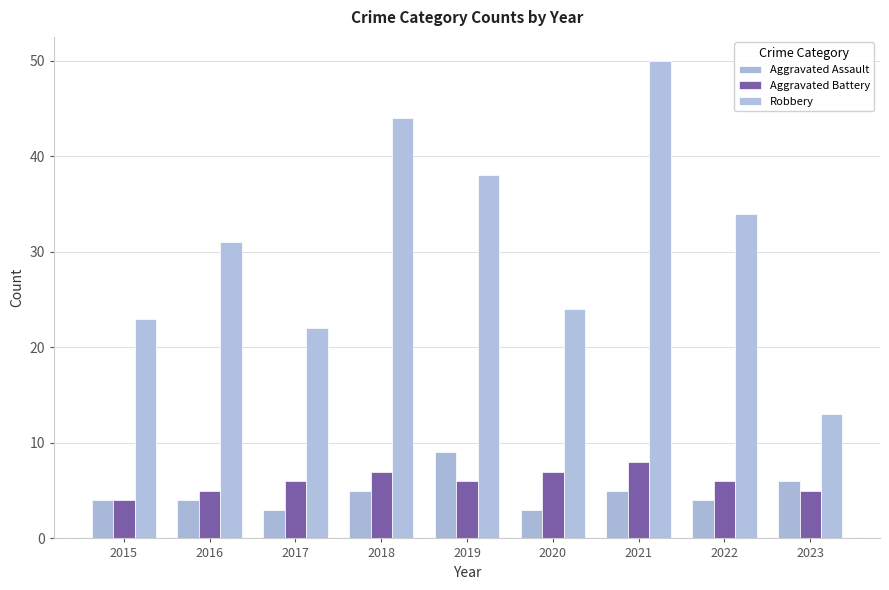

How many series are shown in this chart?

3